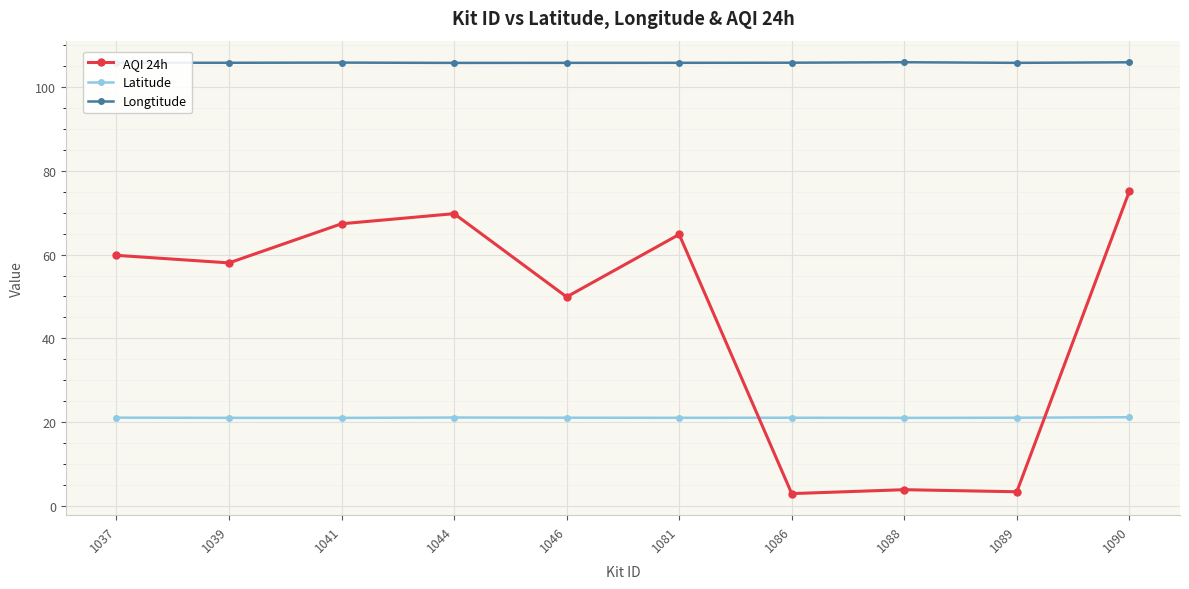

At which category is the sum across all series the highest?

1090